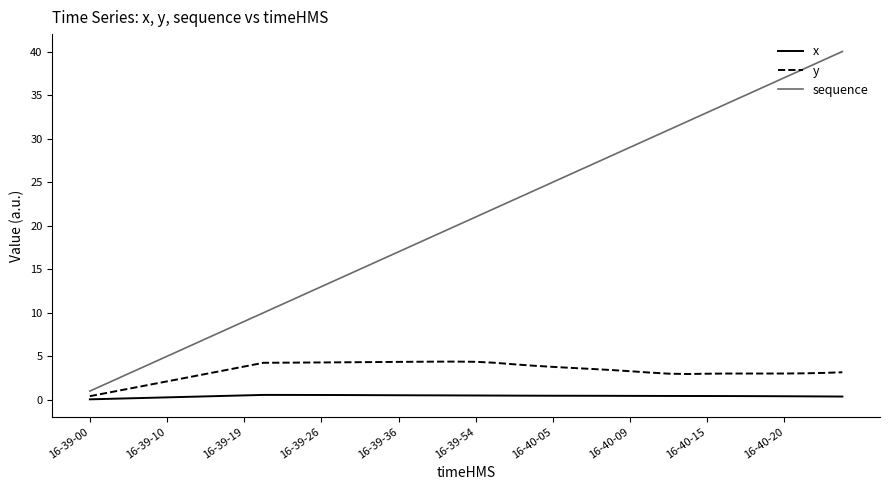

Which series has the largest total across all categories?

sequence